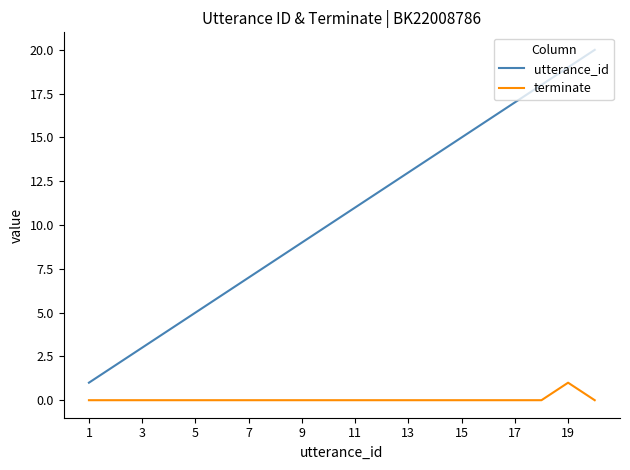

Reading left to right, list all the values displayed in this chart.

utterance_id: 1	2	3	4	5	6	7	8	9	10	11	12	13	14	15	16	17	18	19	20
terminate: 0	0	0	0	0	0	0	0	0	0	0	0	0	0	0	0	0	0	1	0